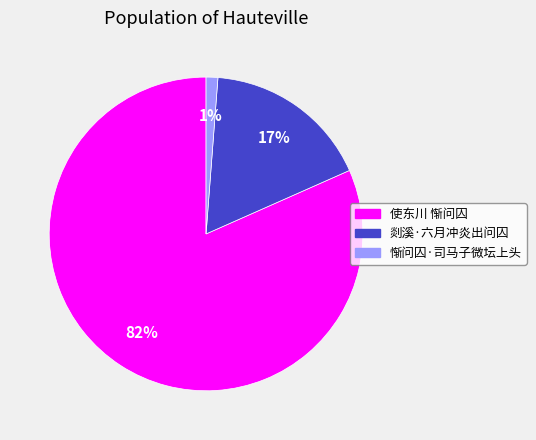

Is the sum of 剡溪·六月冲炎出问囚 and 使东川 惭问囚 greater than half?

Yes